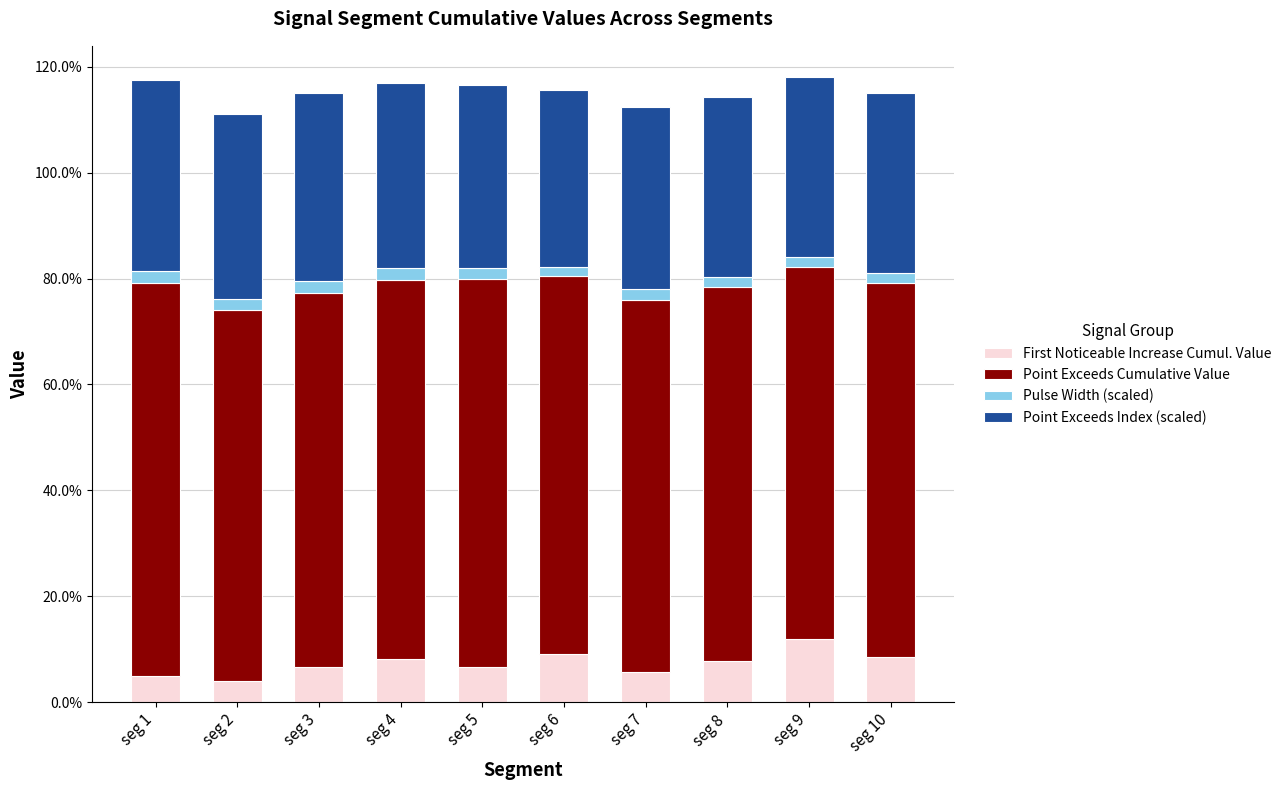

Which series has the widest spread of values?

First Noticeable Increase Cumul. Value